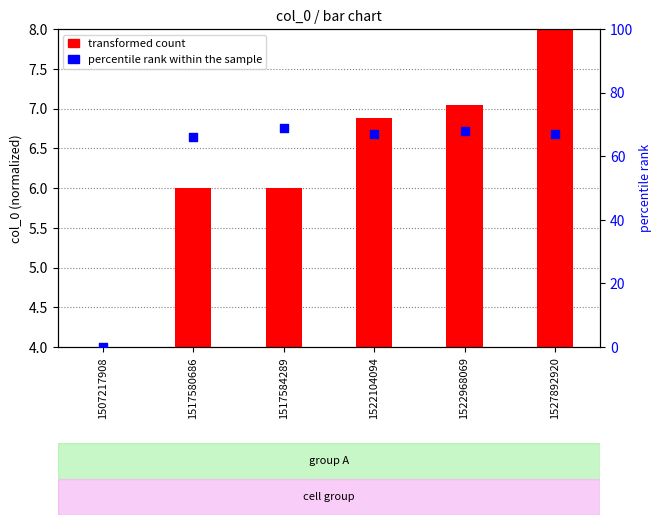

At how many categories does at least one series exceed 2?

5